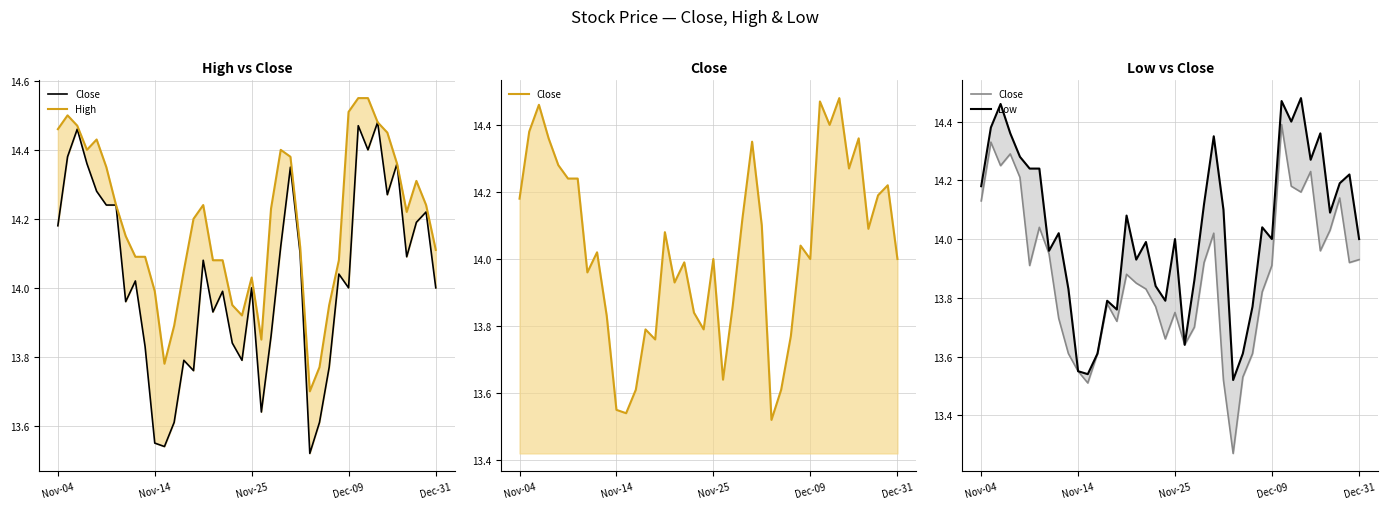

Which category has the lowest value in the Low series?

26